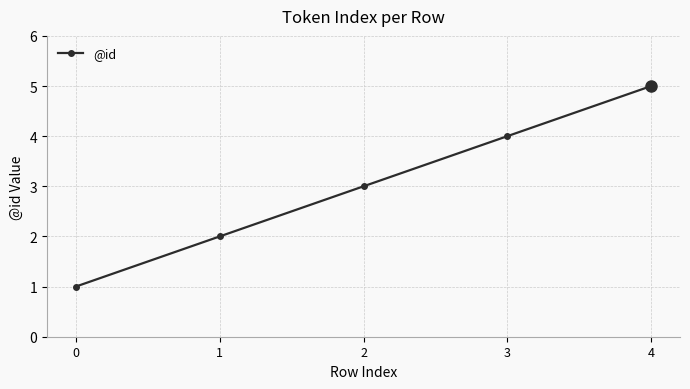

Which category has the highest value across all series?

4